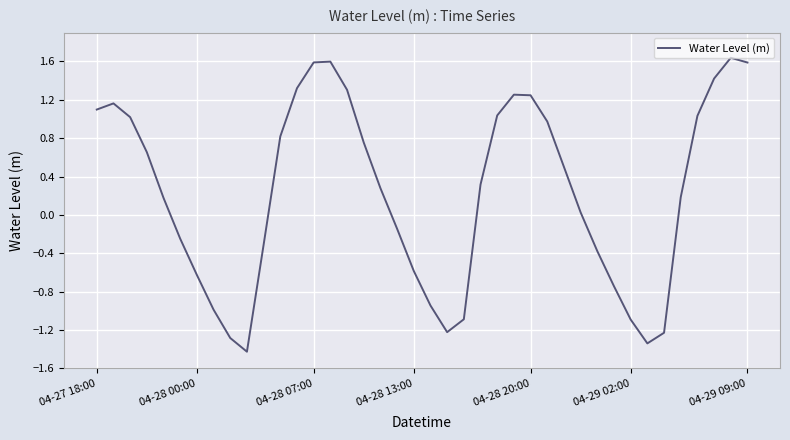

What is the minimum value shown in the chart?

-1.4